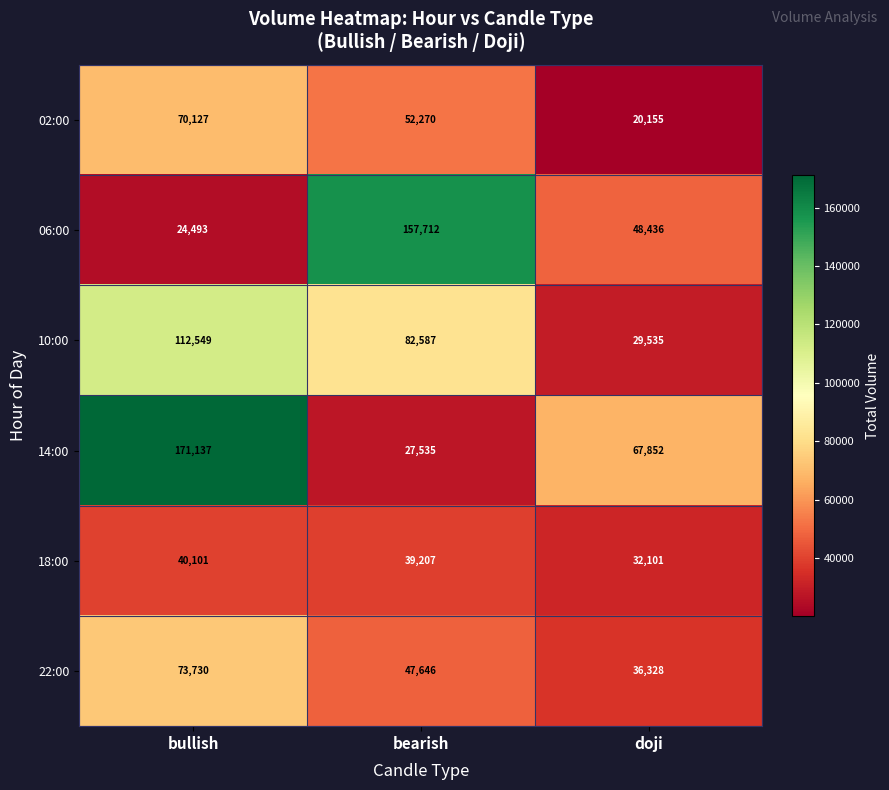

What is the highest value of the 06:00 series?

157712